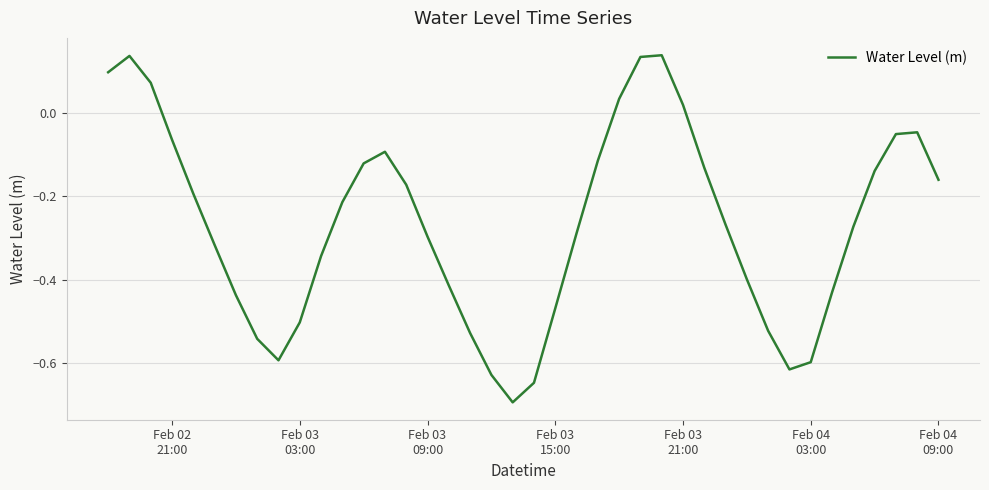

What is the difference between the maximum and minimum values?

0.8